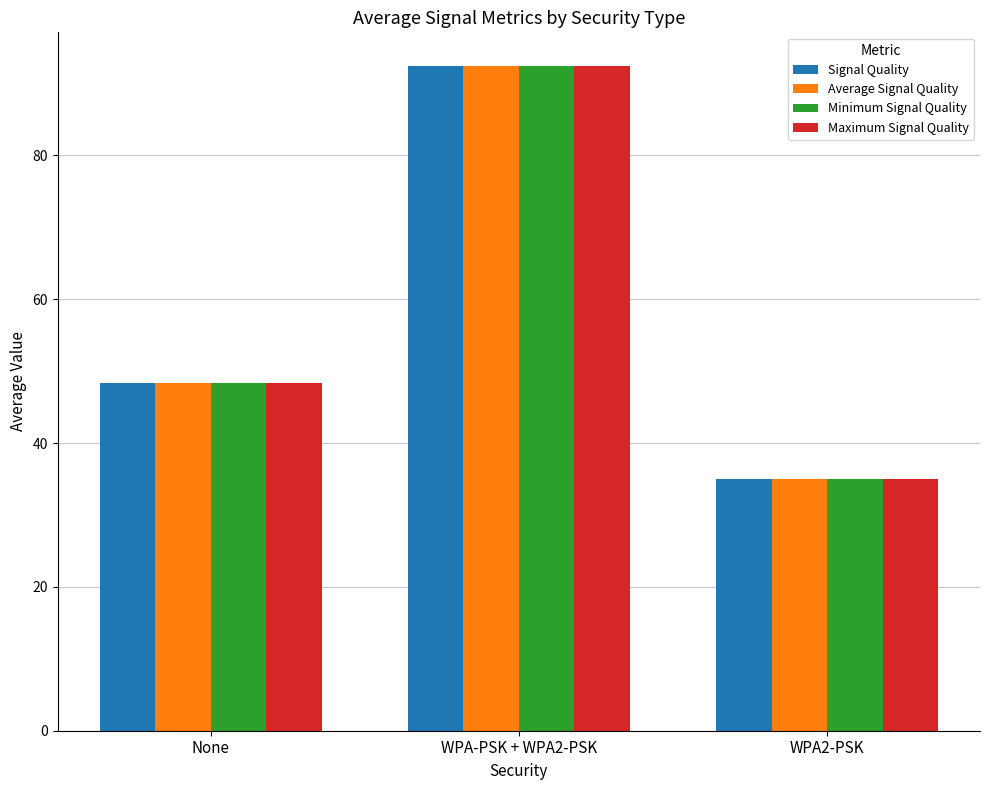

Reading left to right, extract all data points from this chart.

Signal Quality: 48.4	92.5	35.0
Average Signal Quality: 48.4	92.5	35.0
Minimum Signal Quality: 48.4	92.5	35.0
Maximum Signal Quality: 48.4	92.5	35.0